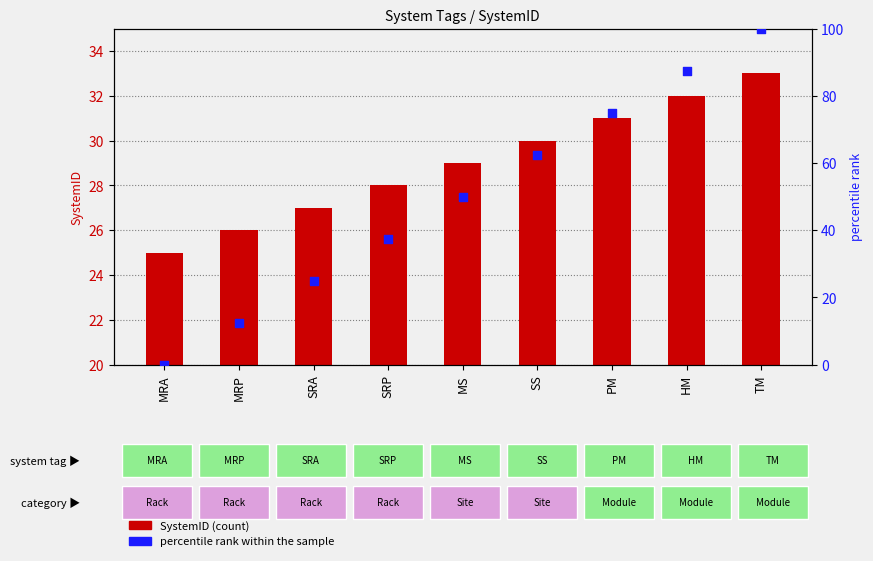

Is the value of percentile rank within the sample at SS greater than the value of SystemID (count) at MRA?

Yes